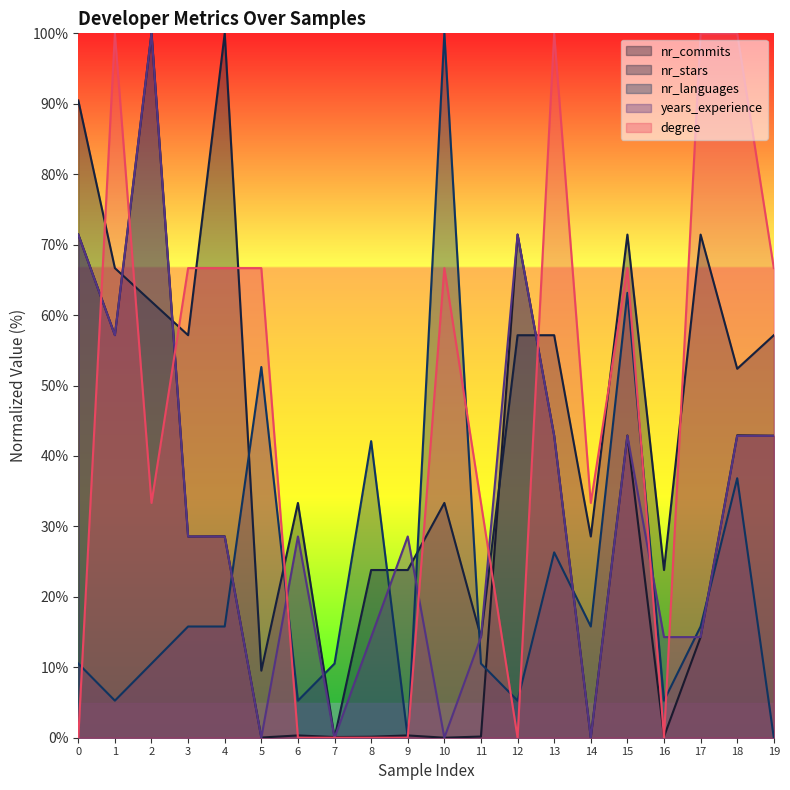

Which series has the largest range (max minus min)?

nr_commits